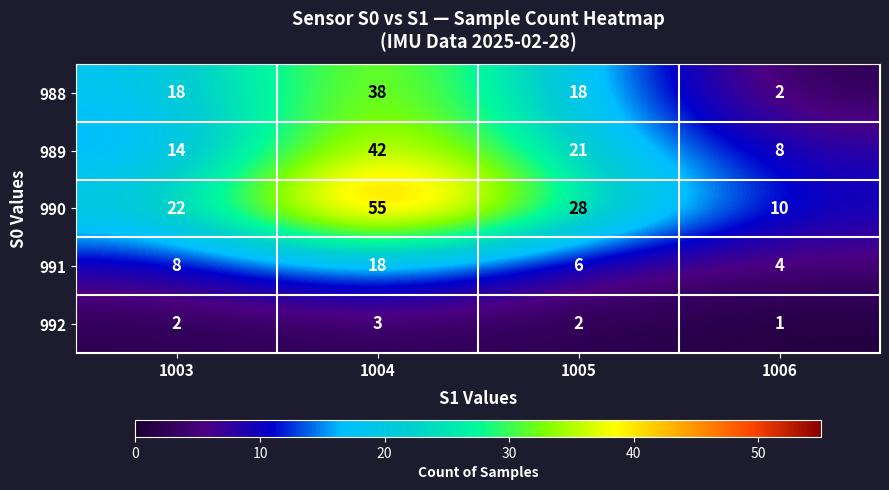

The 990 series shows 18 at 1005. True or false?

False